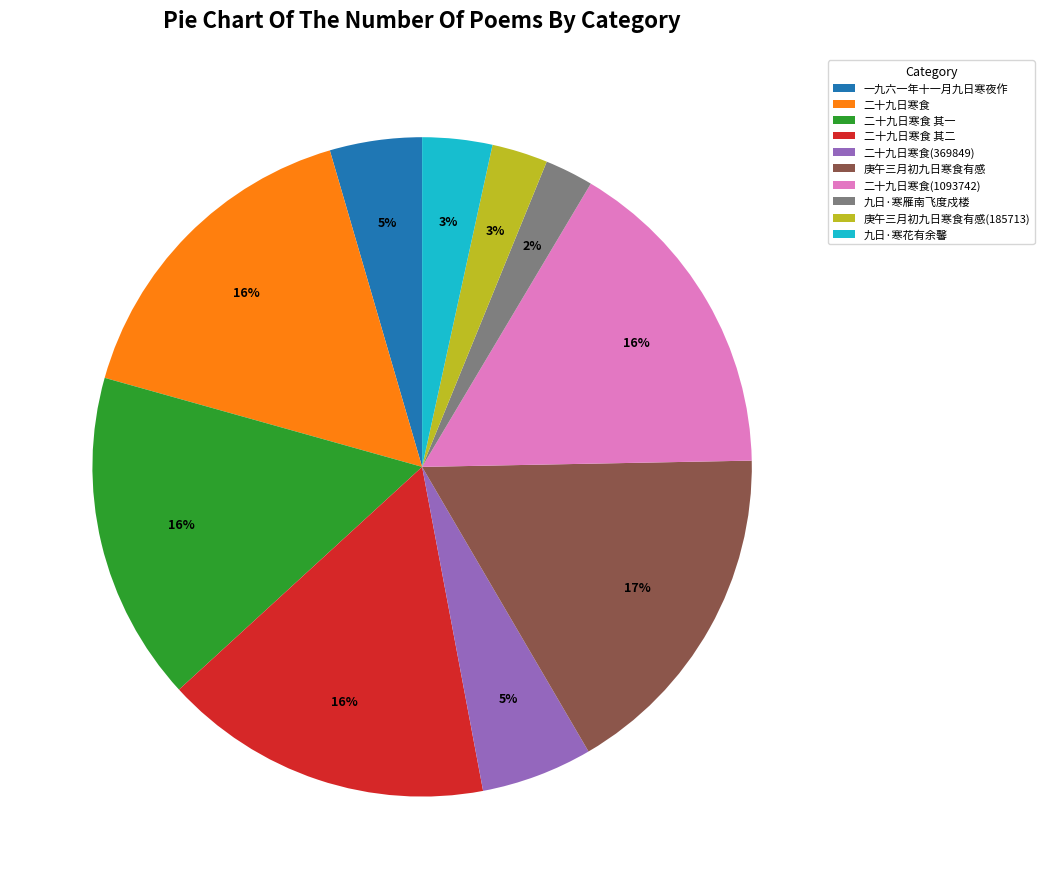

Is it true that 二十九日寒食 is 22% of the pie?

False